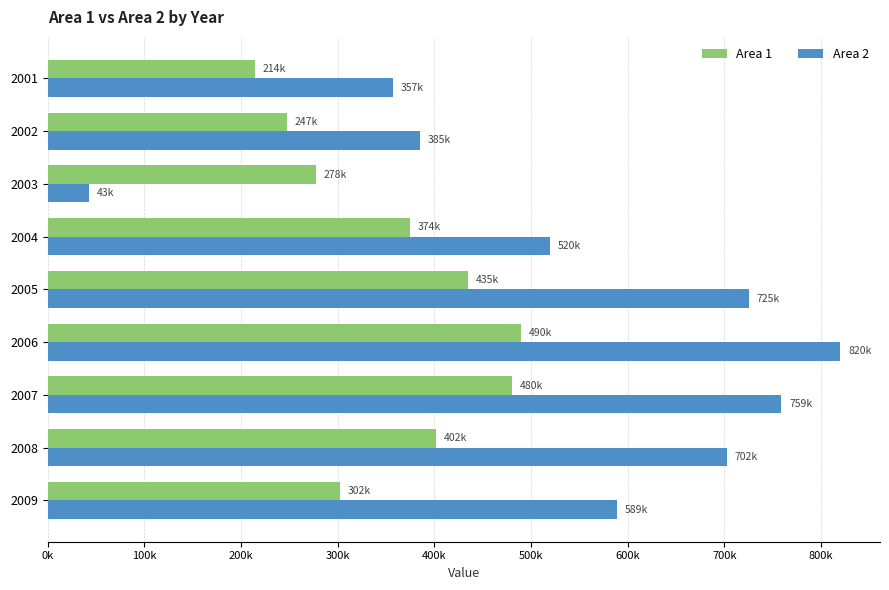

List the series in order of their peak value, lowest first.

Area 1, Area 2